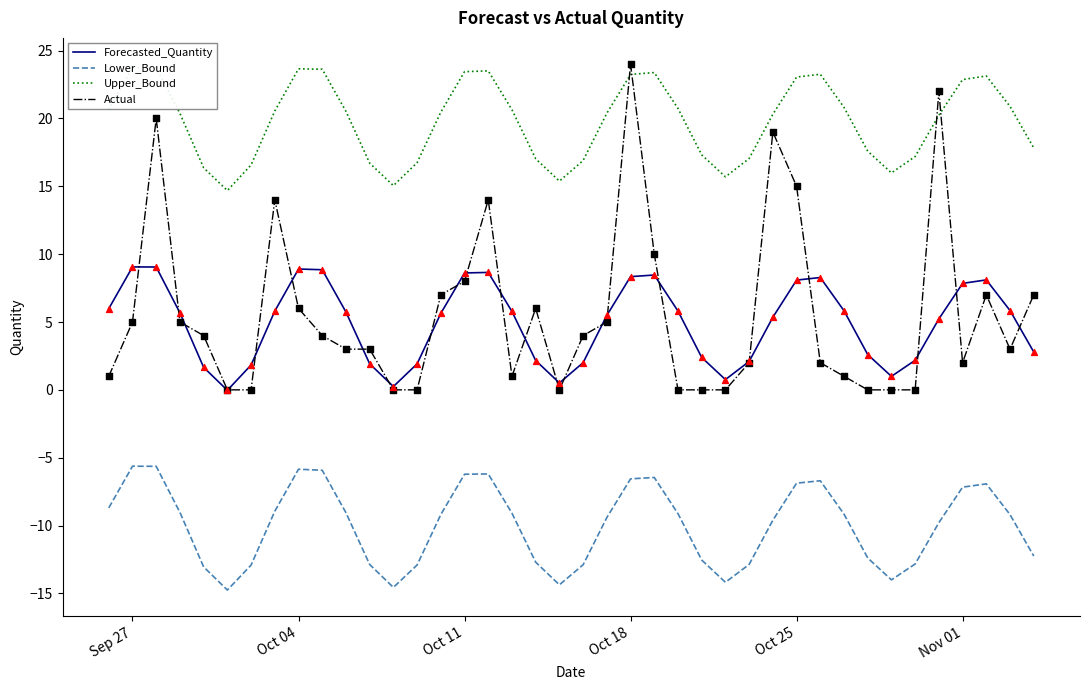

At how many categories does at least one series exceed 9?

40